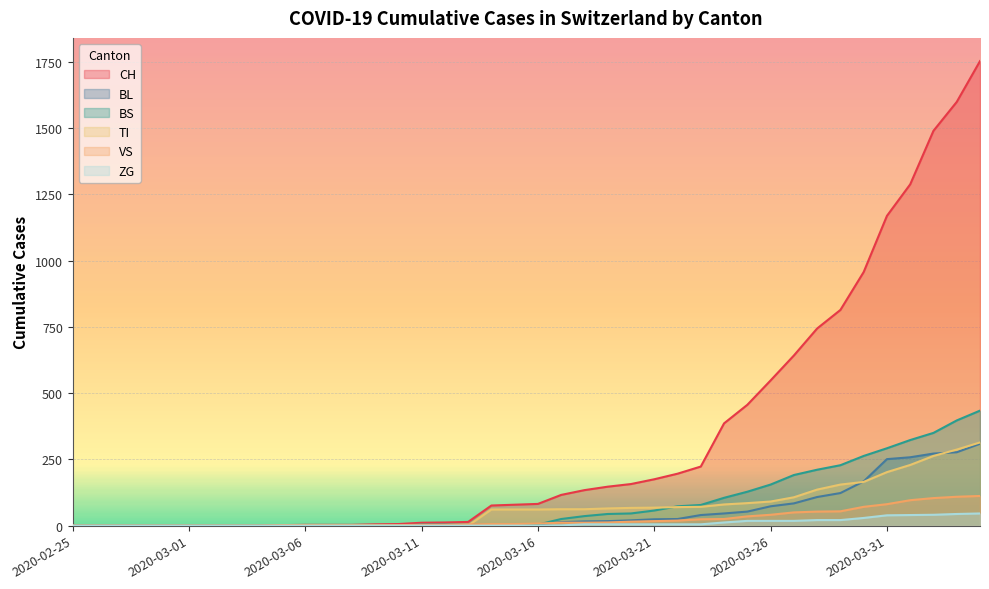

The value of VS at 2020-03-27 is 50. True or false?

True